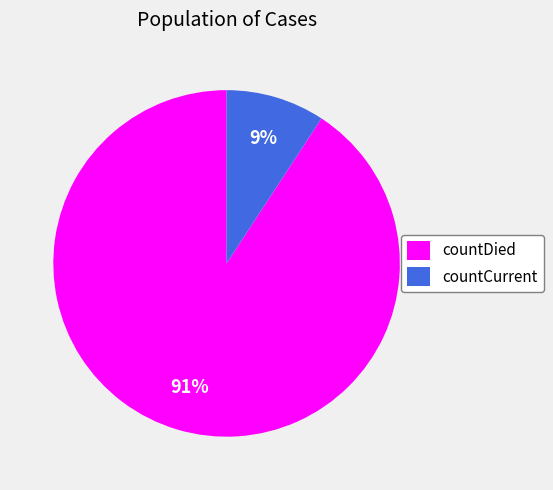

To the nearest percent, what is the difference between the largest and smallest slice percentages?

82%